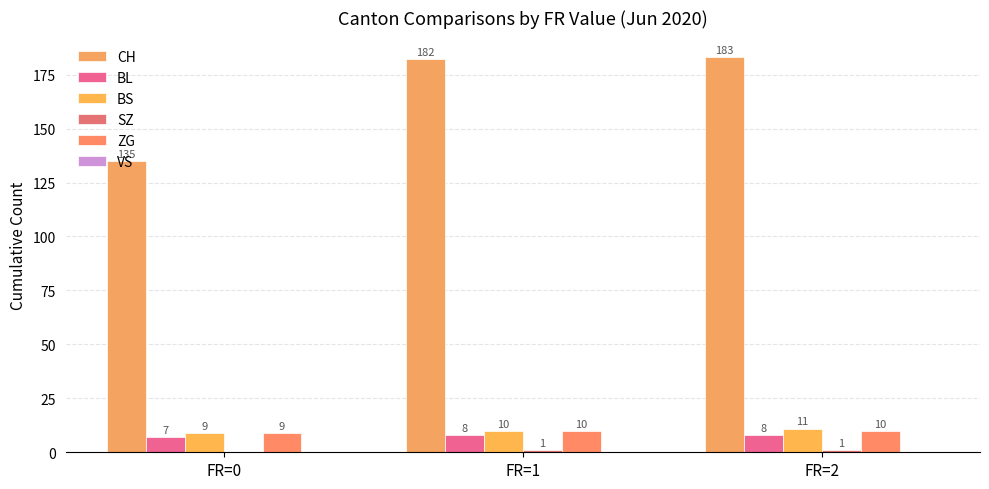

How many groups of bars are there?

3